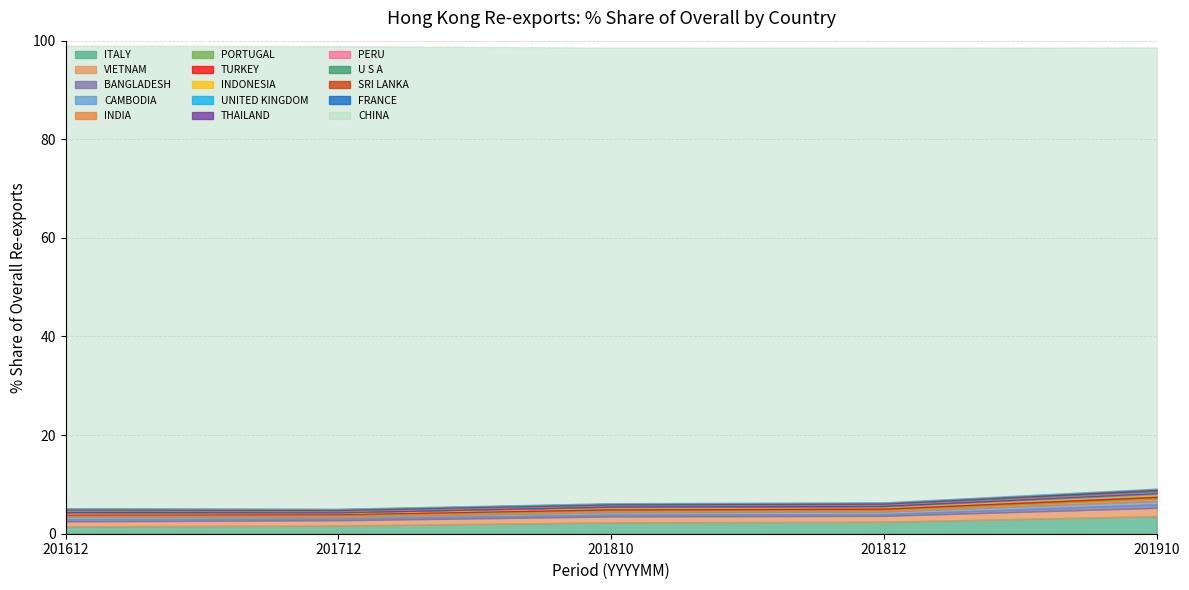

The value of 201812_% Share at FRANCE is 0.2. True or false?

False